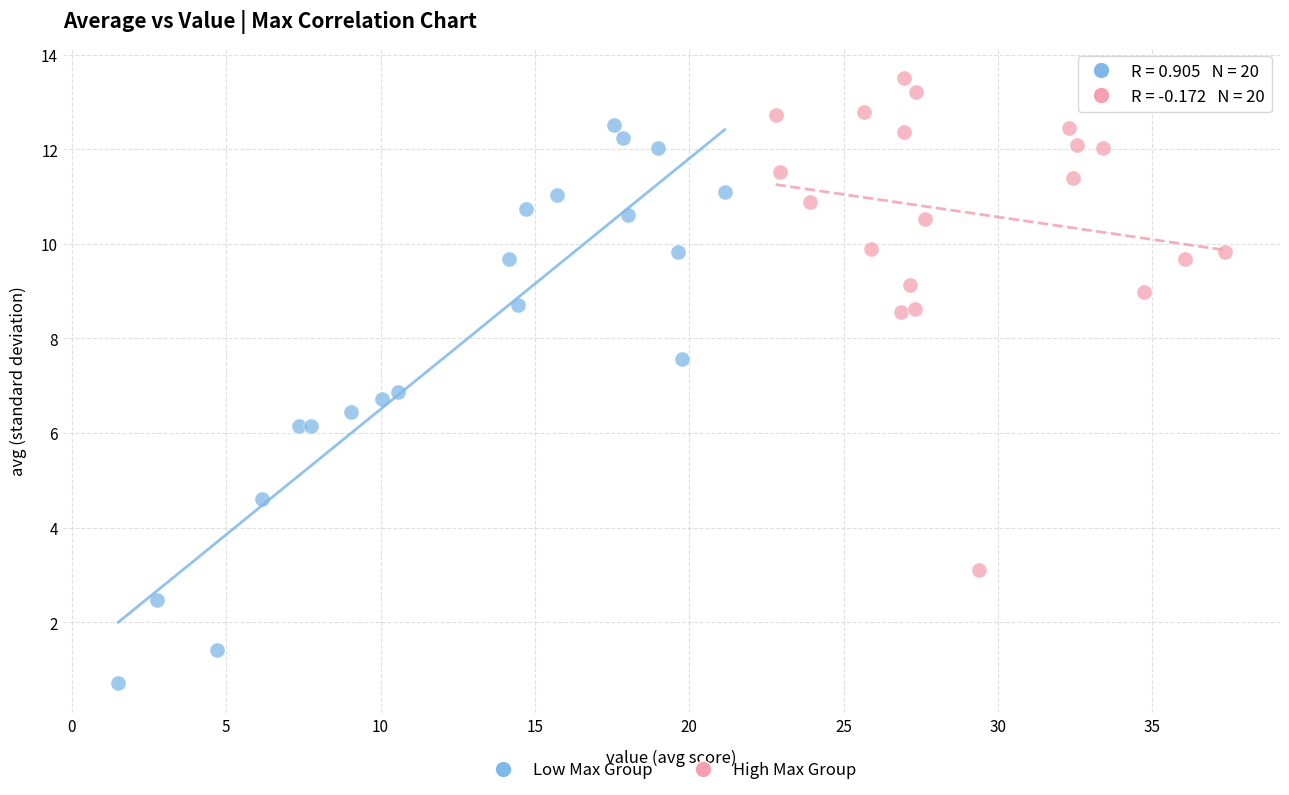

Which series reaches the maximum Y coordinate?

High Max Group